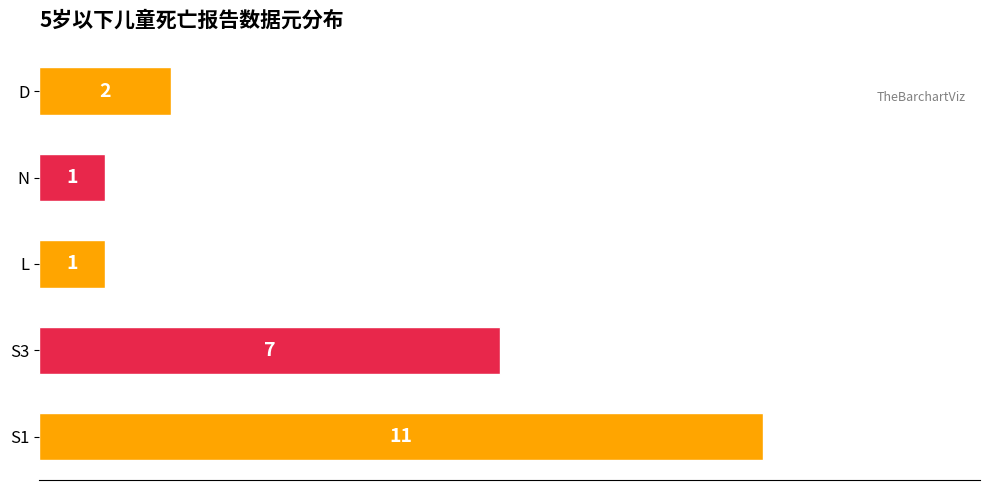

Reading bottom to top, extract all data points from this chart.

S1=11	S3=7	L=1	N=1	D=2